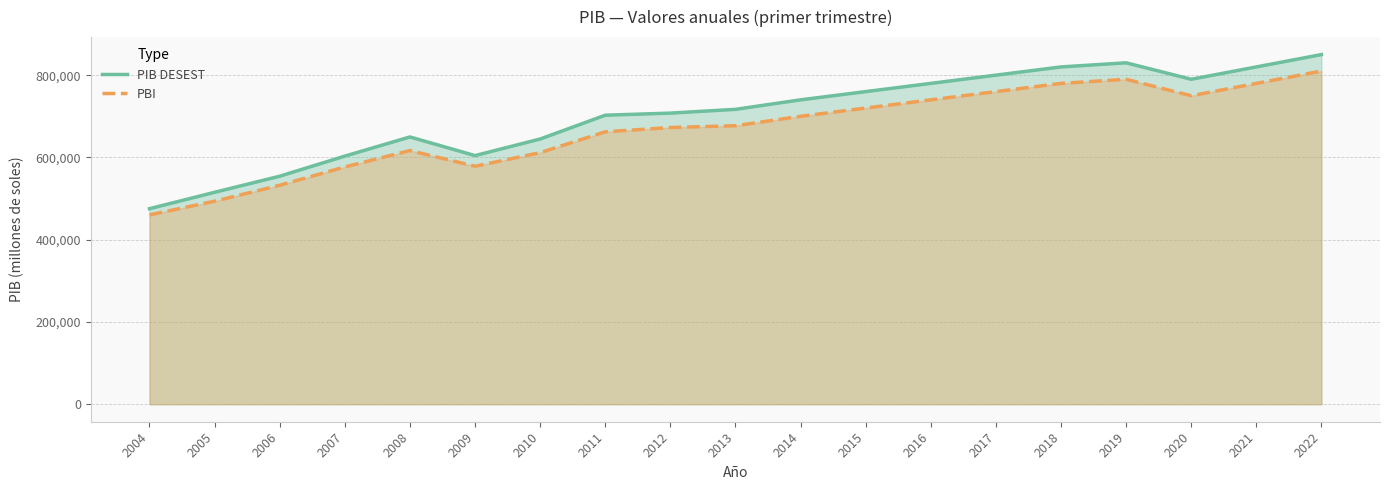

True or false: PBI has more than 2 points higher than both neighbors.

False